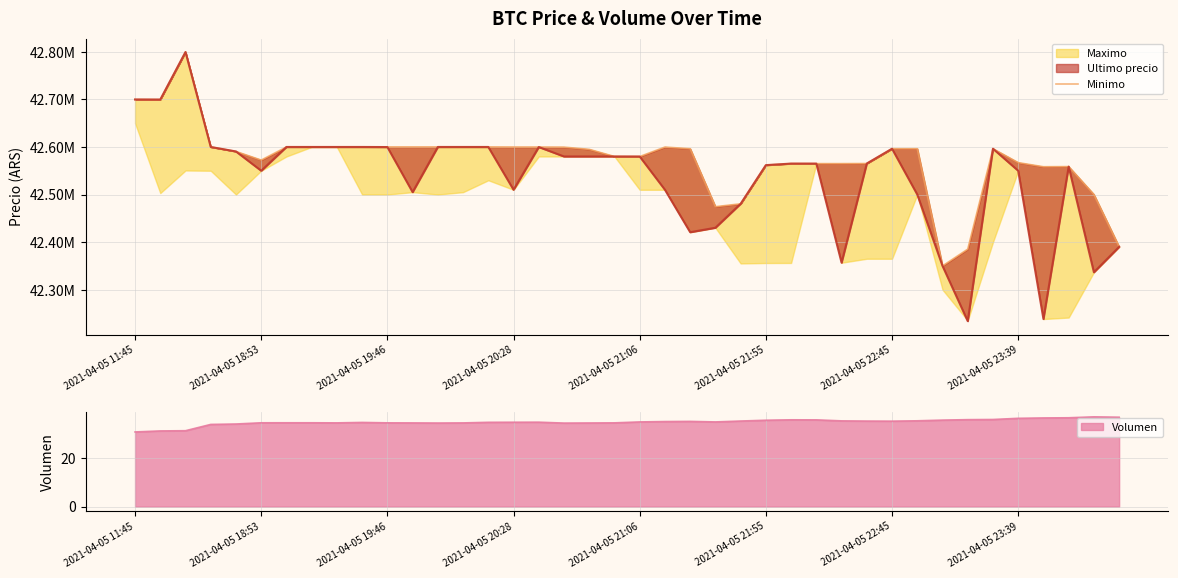

Count the number of values greater than 42596298.

17